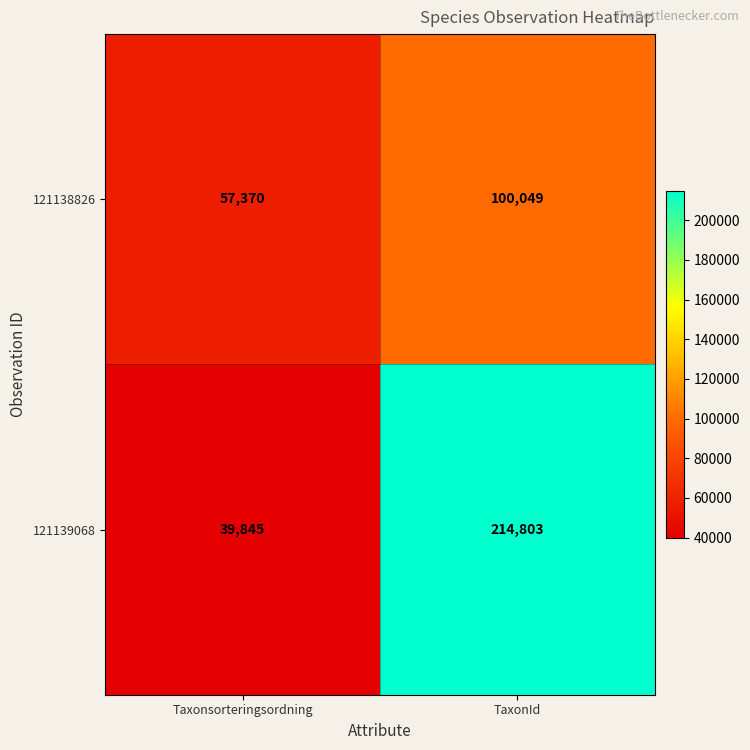

Which category has the lowest value across all series?

Taxonsorteringsordning